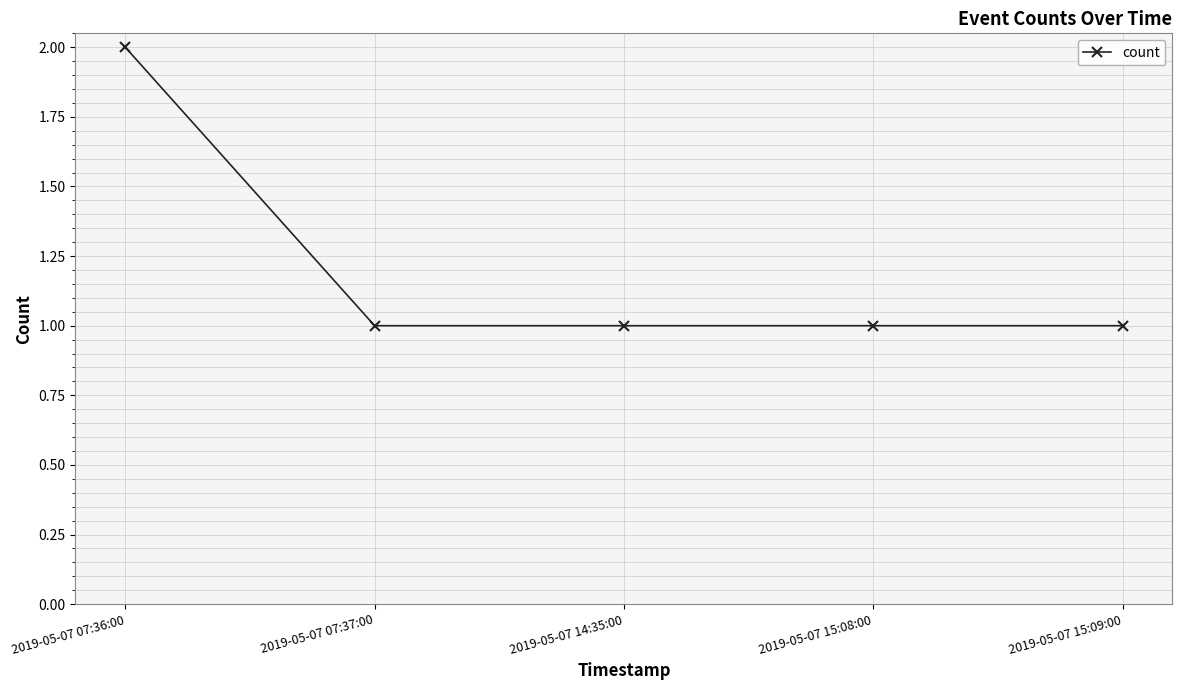

How many values are between 1 and 2?

5